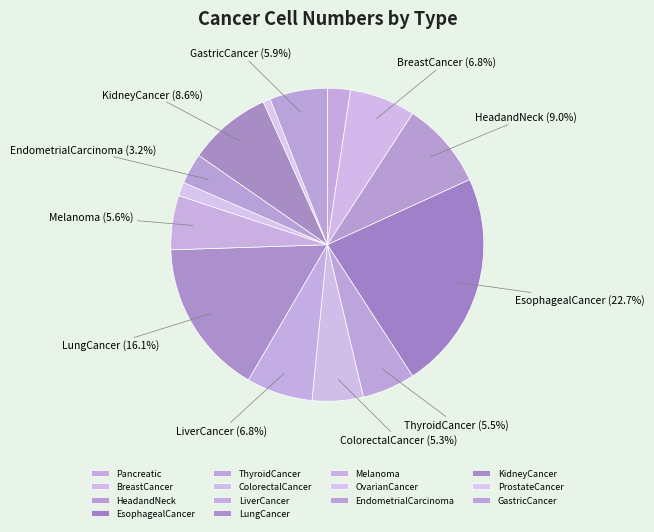

What is the smallest slice in the pie chart?

ProstateCancer